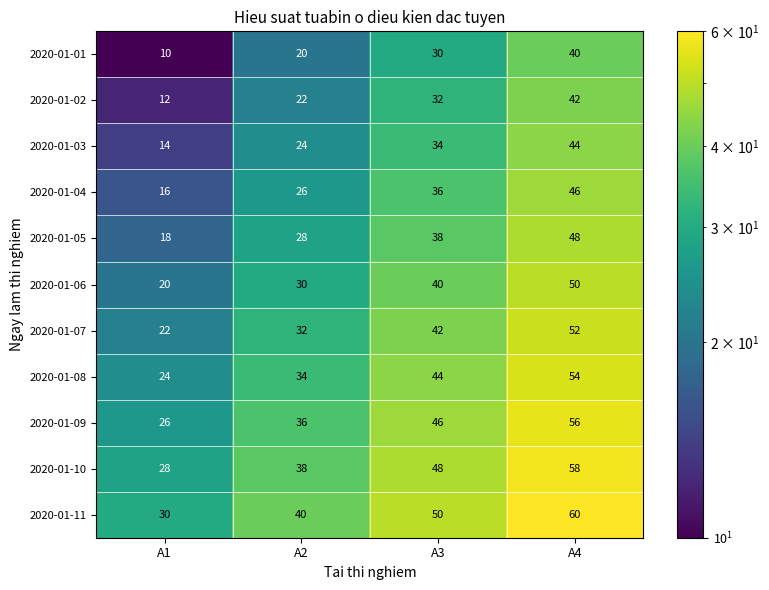

Is it true that 2020-01-07 equals 12 at A3?

False